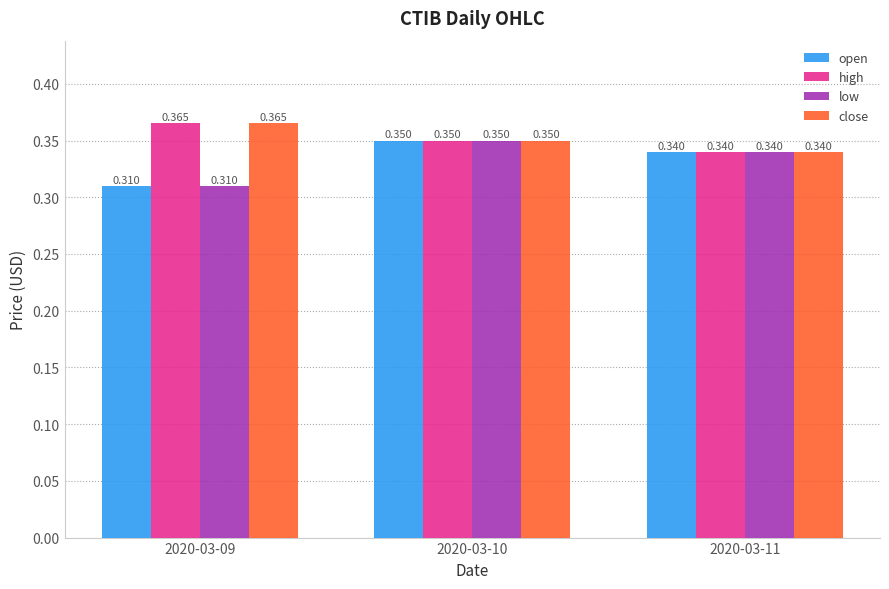

At how many categories does at least one series exceed 0?

3